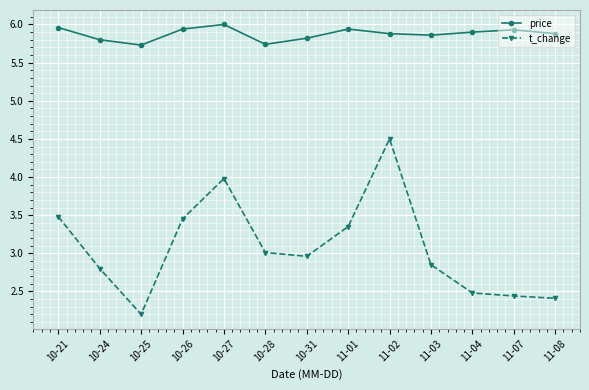

List the series in order of their overall mean, highest first.

price, t_change